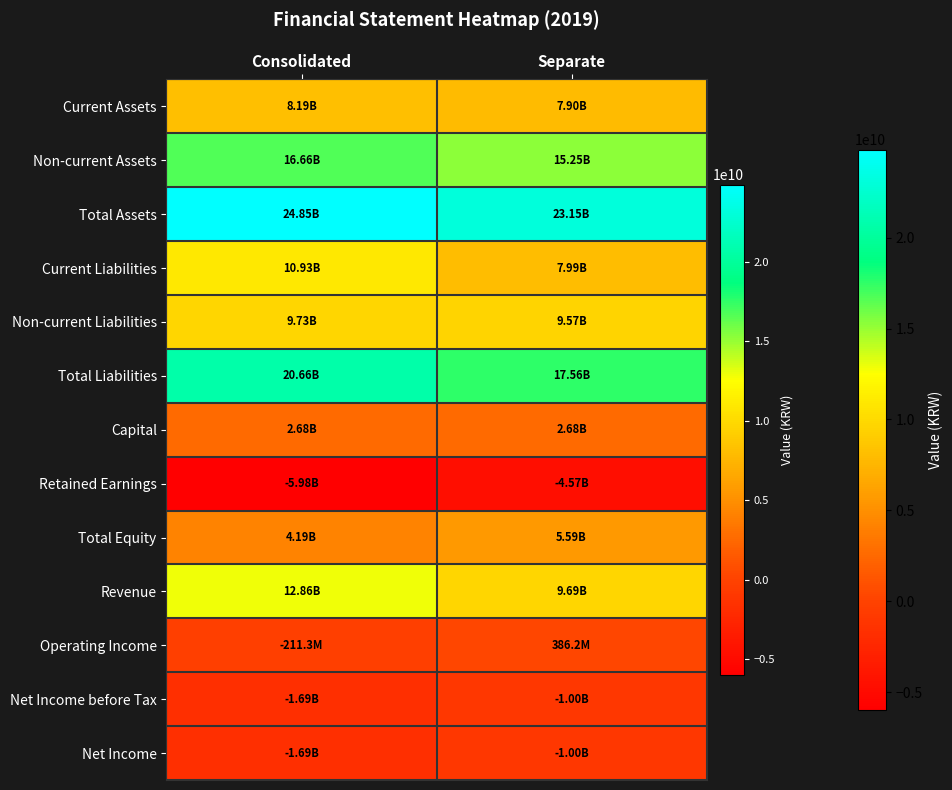

Which has a higher value, Separate or Consolidated?

Consolidated